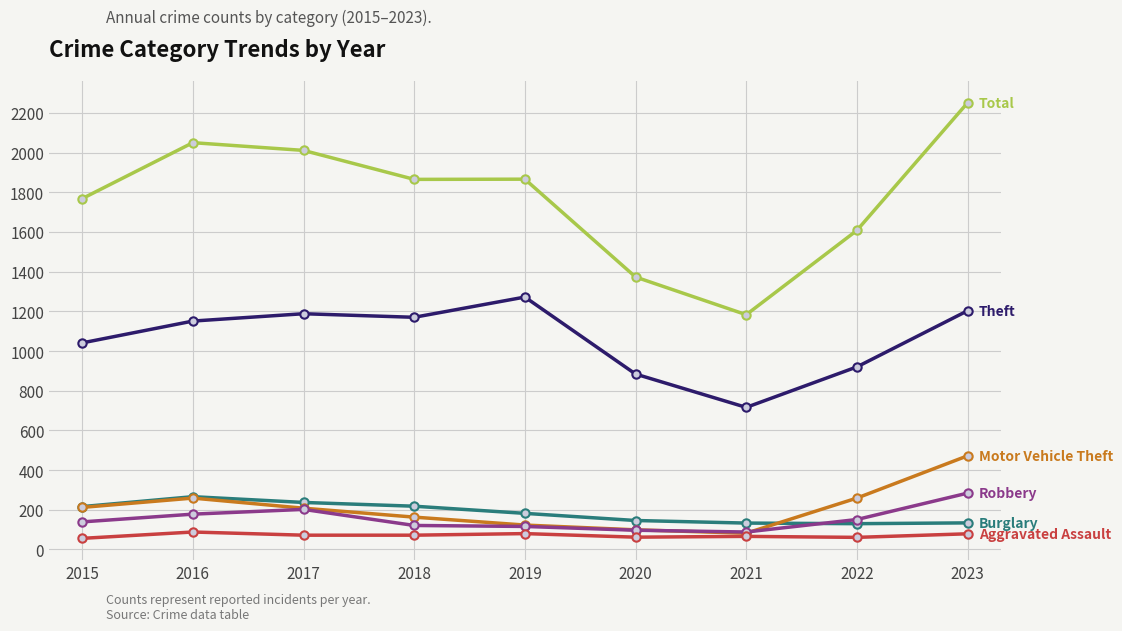

What is the difference between the highest and lowest values at 2023?

2172